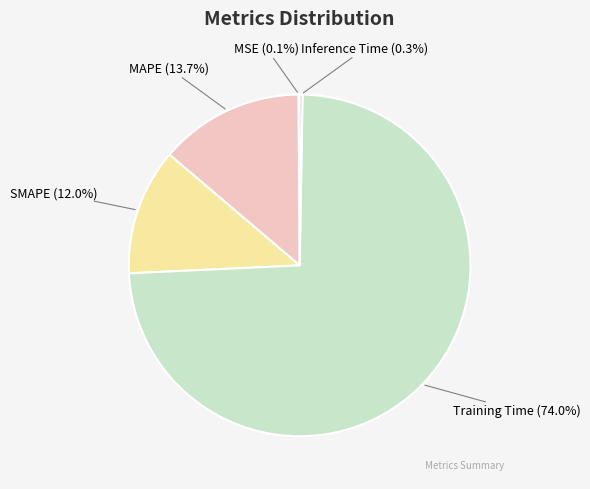

To the nearest percent, what is the combined percentage of Training Time and MAPE?

88%